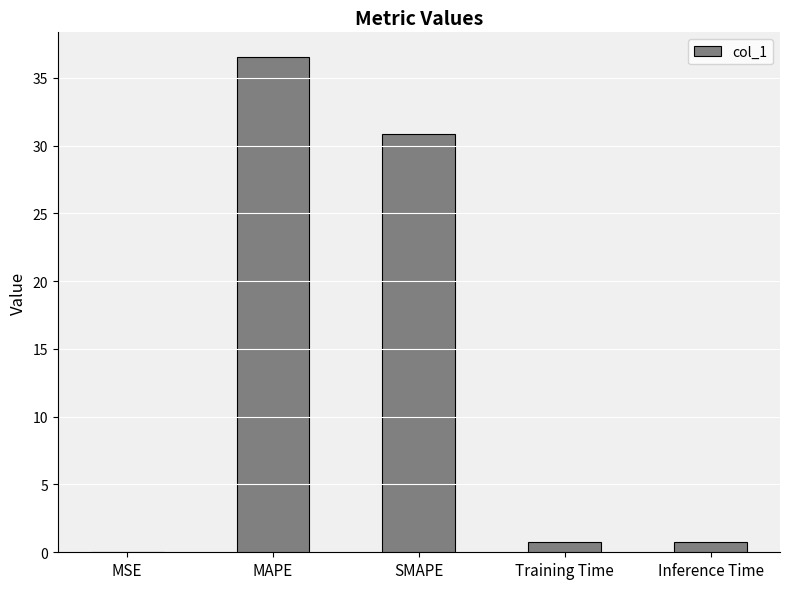

Which label corresponds to the largest value in the chart?

MAPE